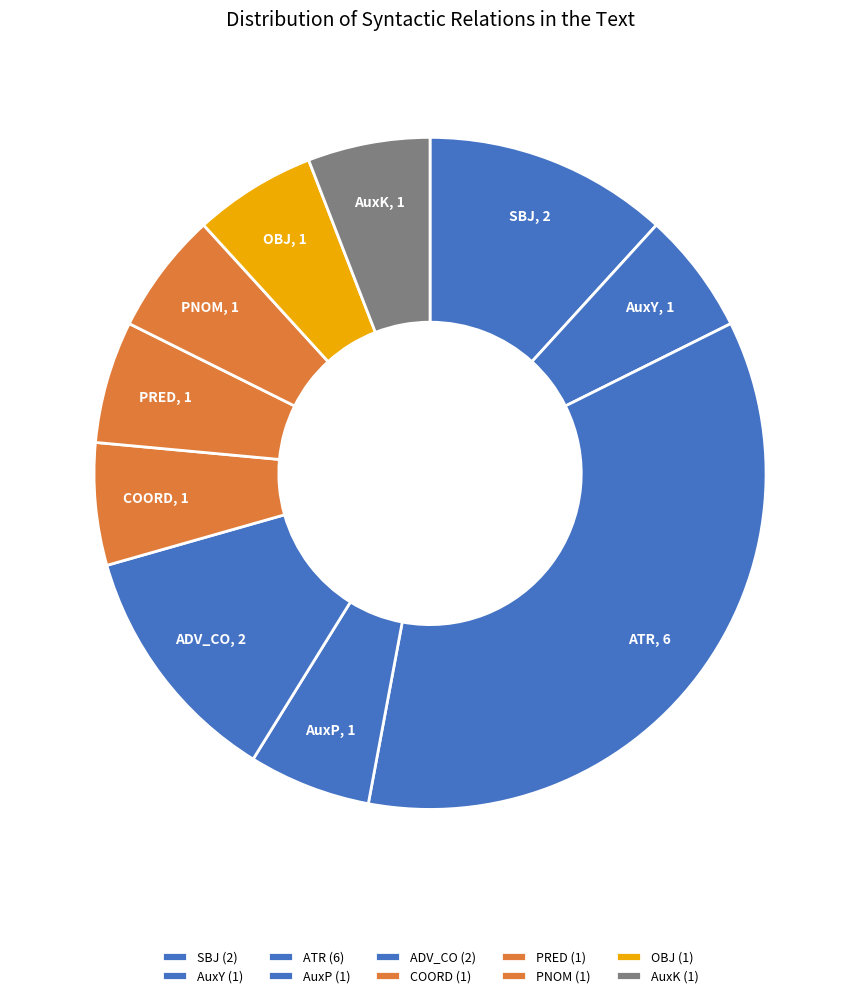

Is there a majority slice in this chart?

No